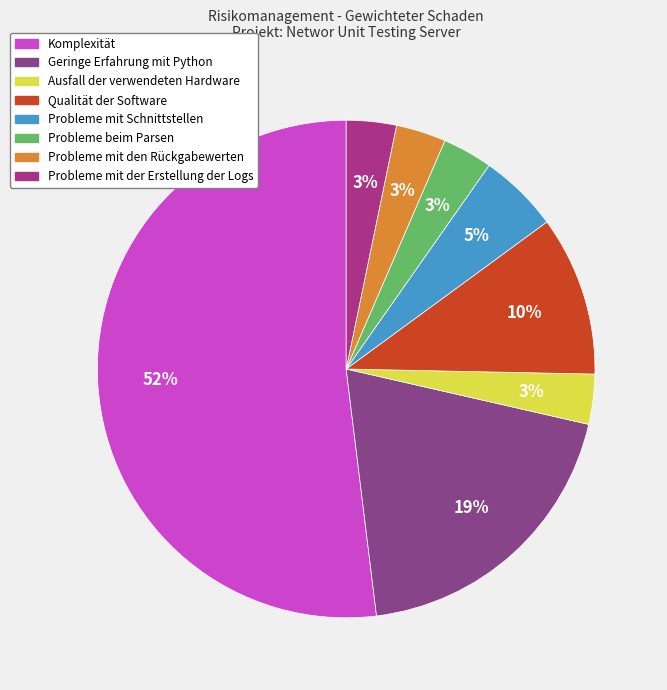

True or false: Geringe Erfahrung mit Python accounts for 19% of the total.

True